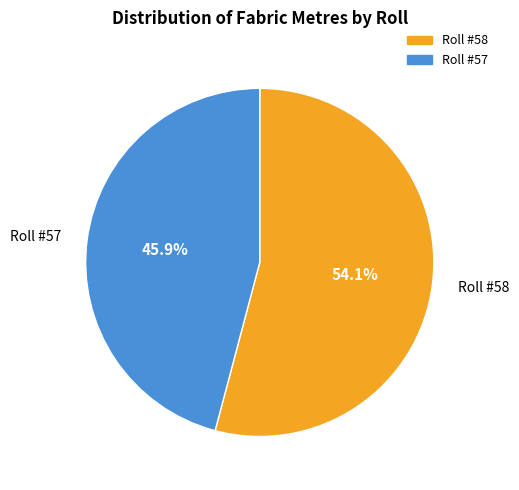

Is there a majority slice in this chart?

Yes